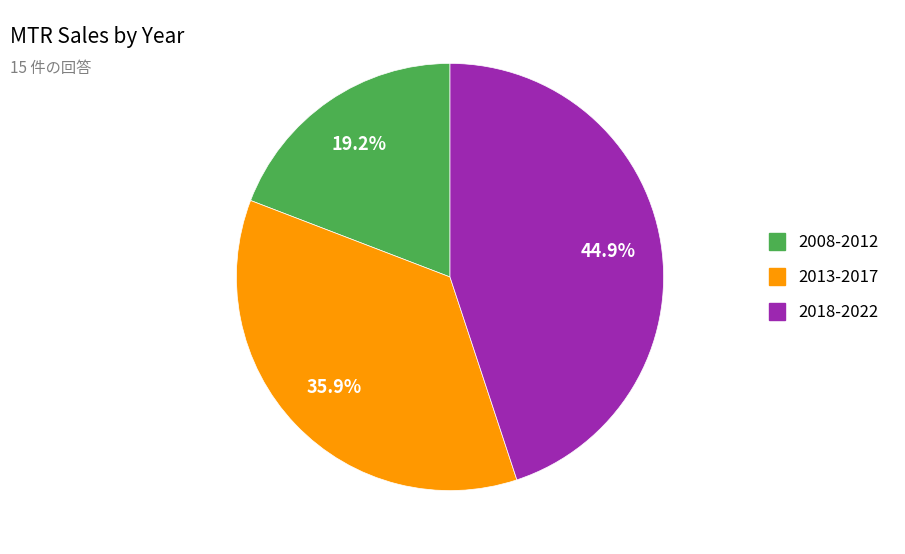

How many slices are in this pie chart?

3